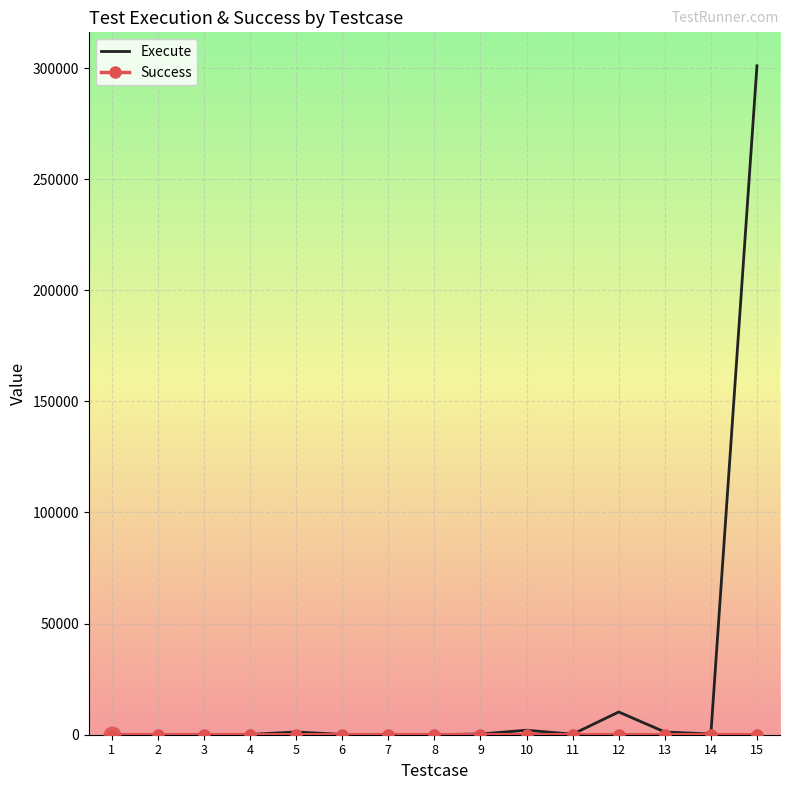

At how many categories does at least one series exceed 178064?

1